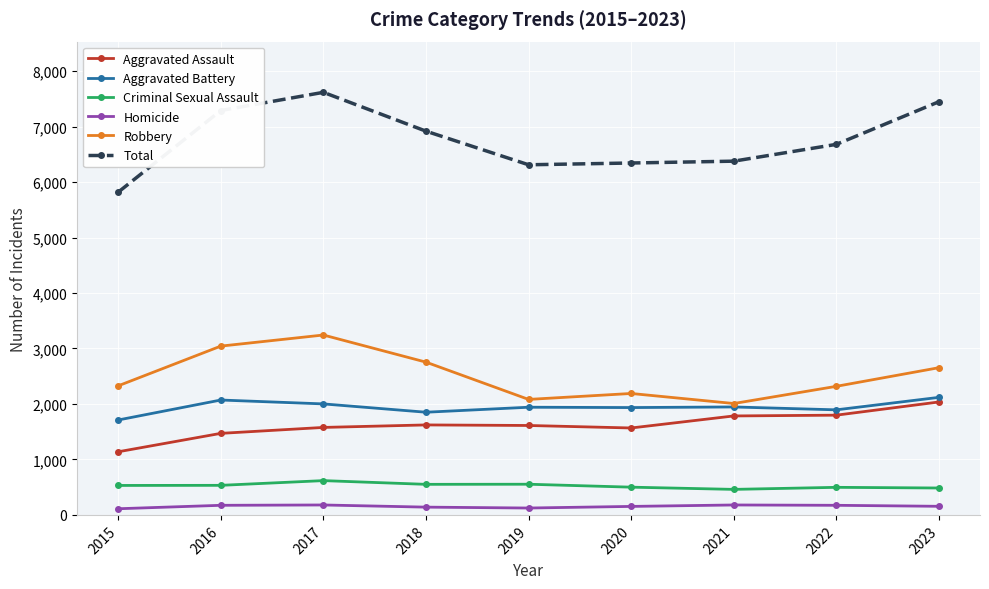

At which label is Robbery closest to 2625?

2023